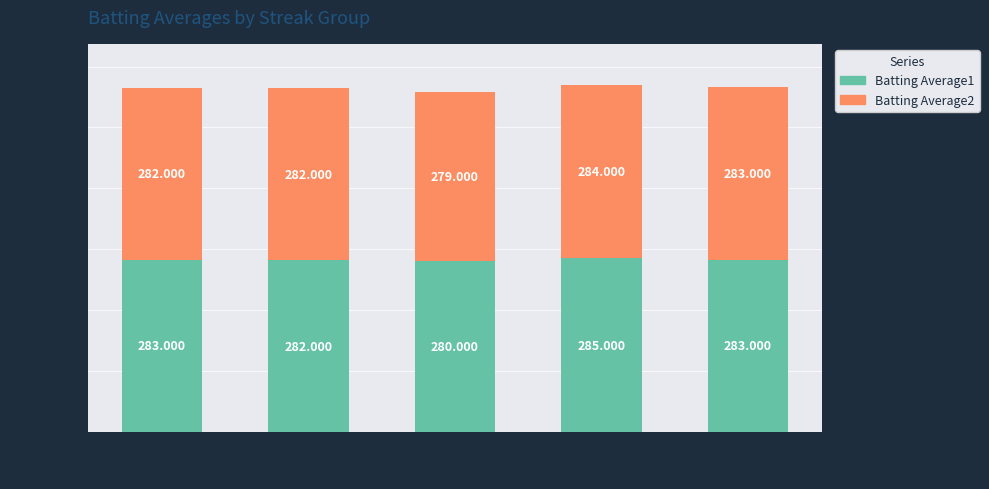

How many data points in Batting Average1 are less than 283?

2